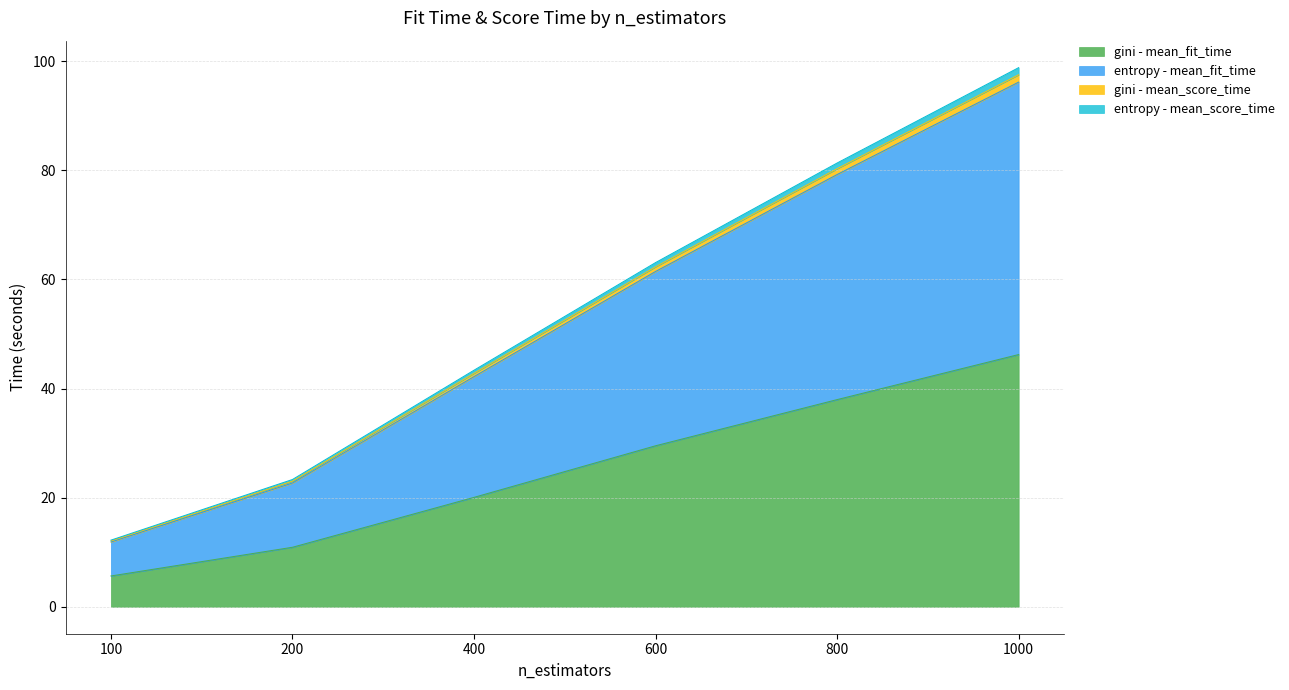

What are all the series names shown in the legend?

gini - mean_fit_time, entropy - mean_fit_time, gini - mean_score_time, entropy - mean_score_time